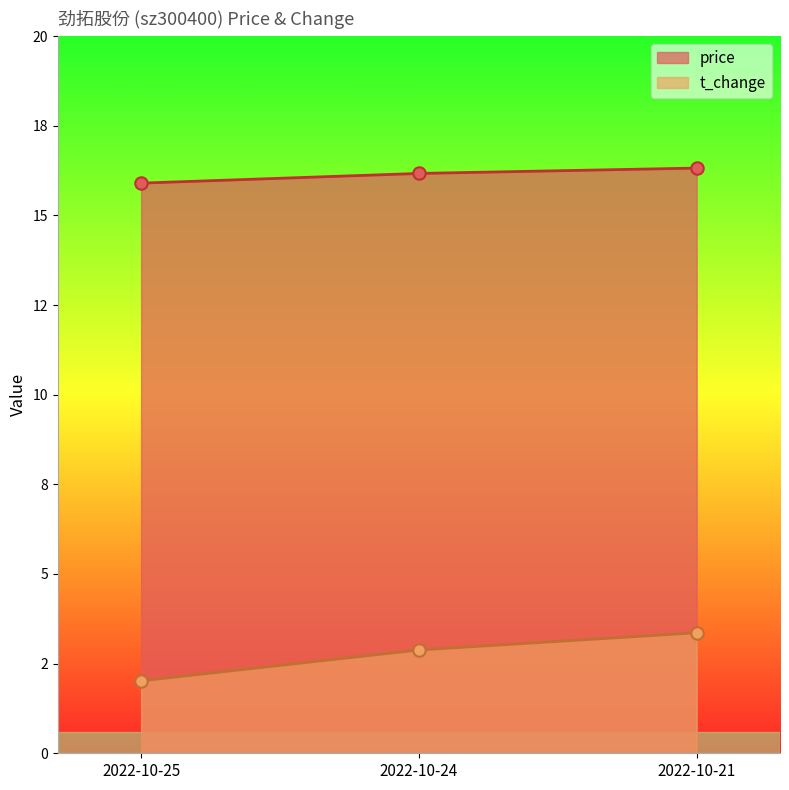

Which series contains the highest Y value?

price